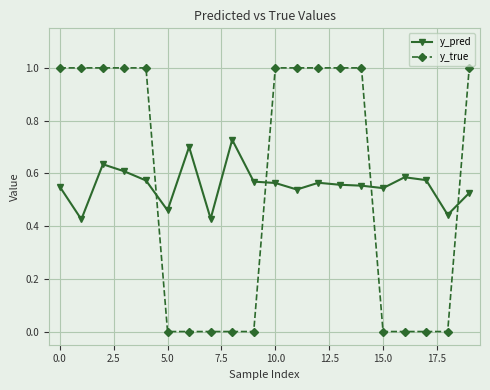

Which series has the largest range (max minus min)?

y_true